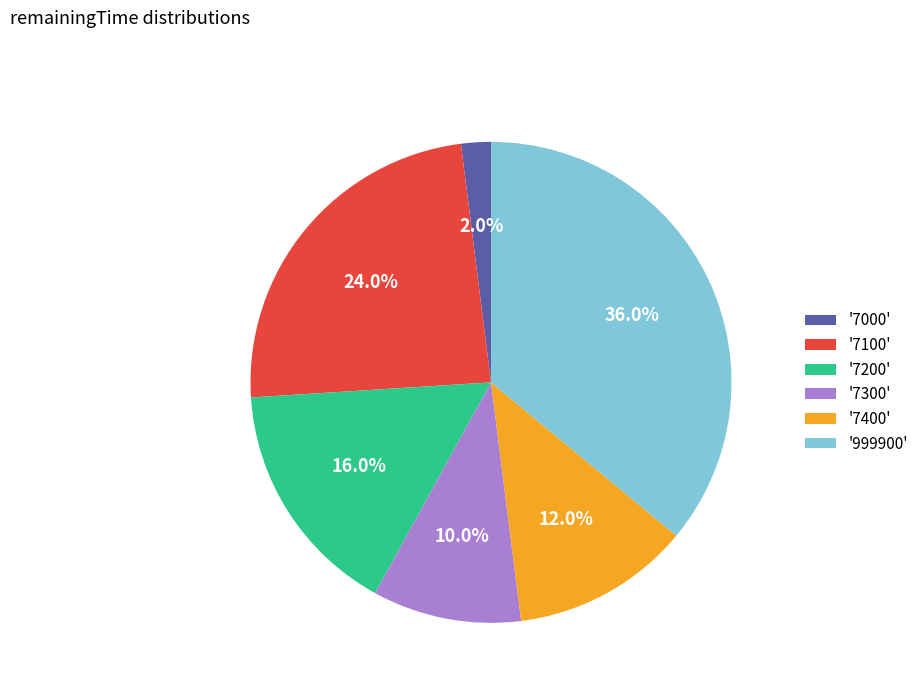

Rank the categories by value from lowest to highest.

'7000', '7300', '7400', '7200', '7100', '999900'